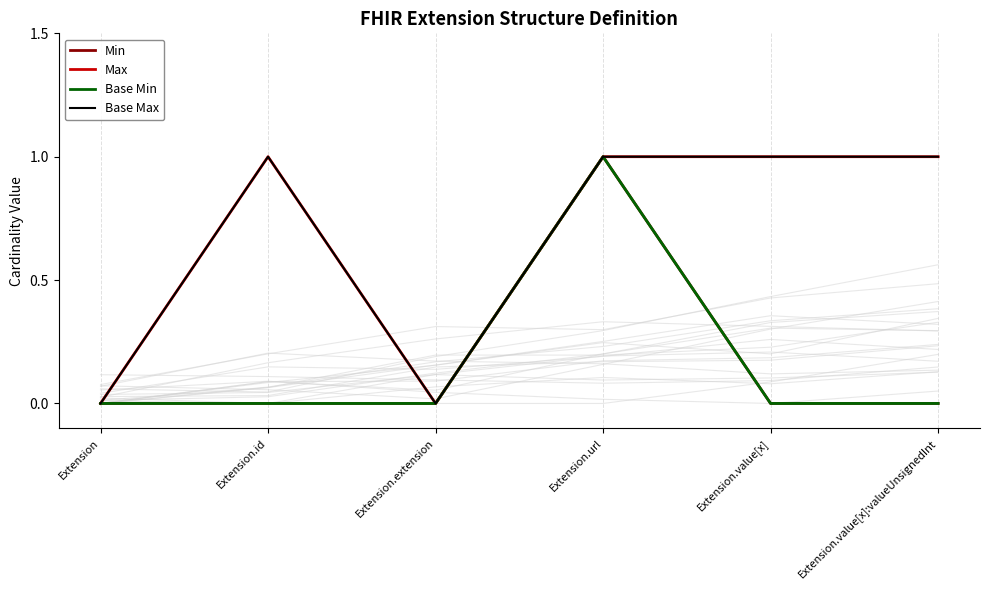

What value does the Max series have at Extension.value[x]?

1